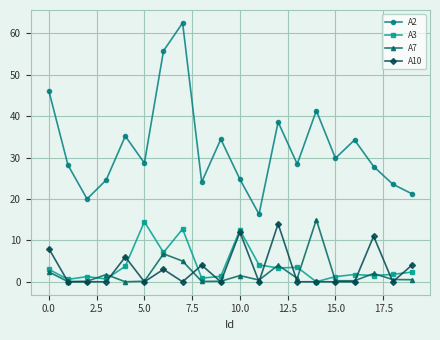

What is the greatest value displayed?

62.5